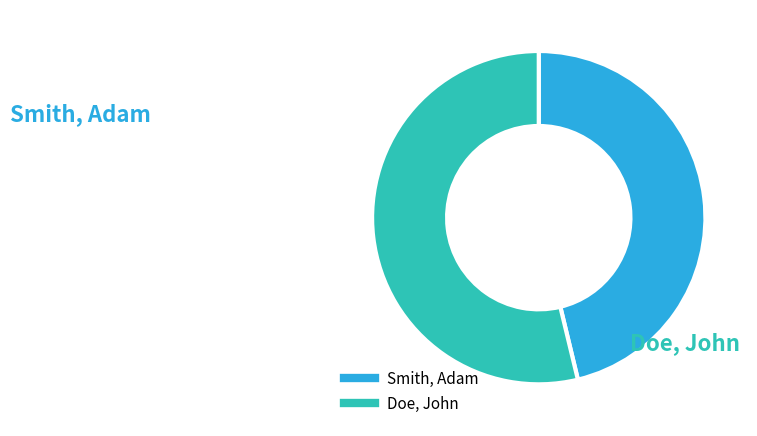

Rank the categories by value from highest to lowest.

Doe, John, Smith, Adam